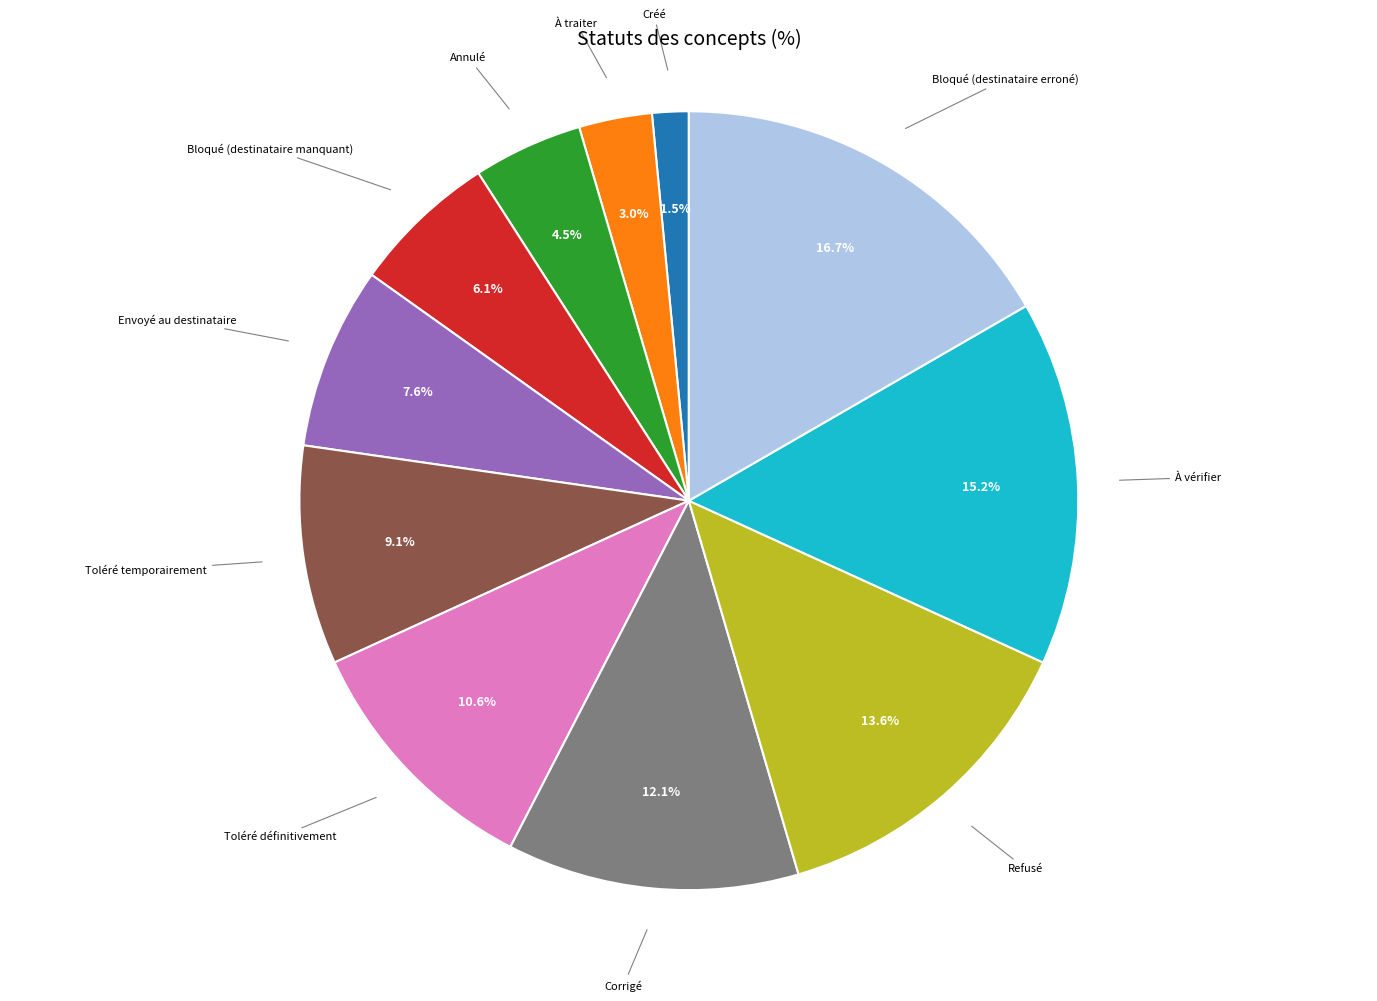

What percentage is the Corrigé slice, to the nearest percent?

12%